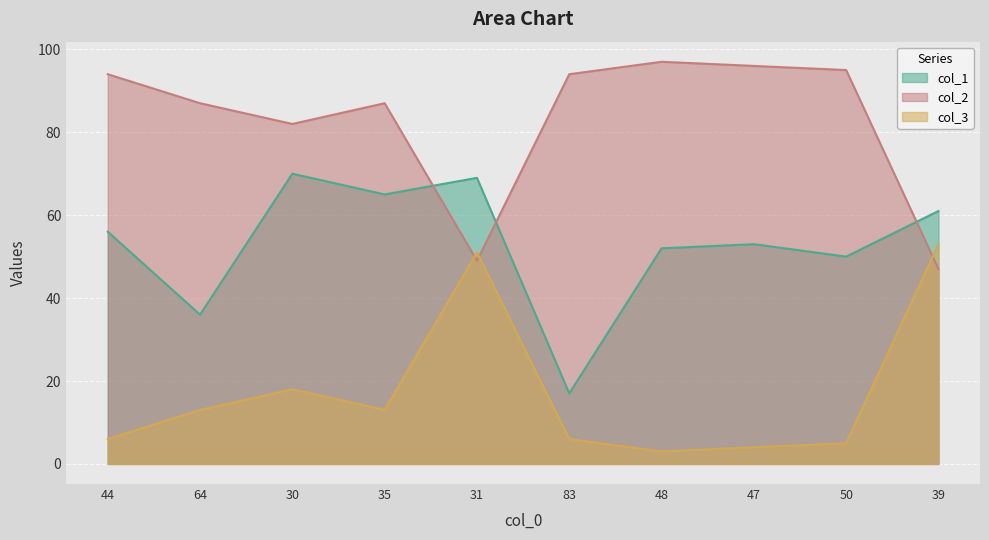

True or false: col_2 and col_3 intersect in this chart.

True